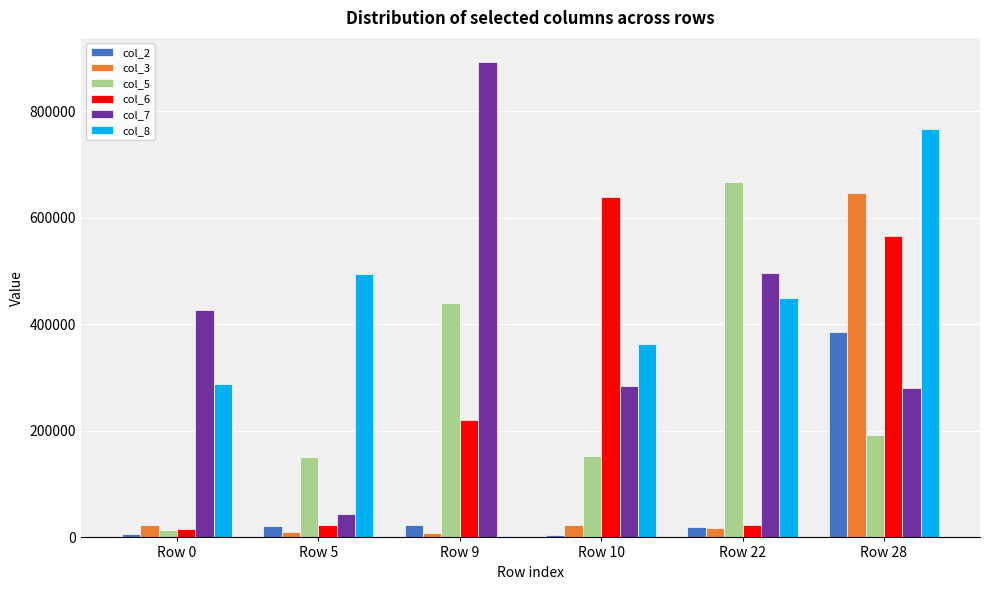

The value of col_5 at Row 5 is 150060. True or false?

True